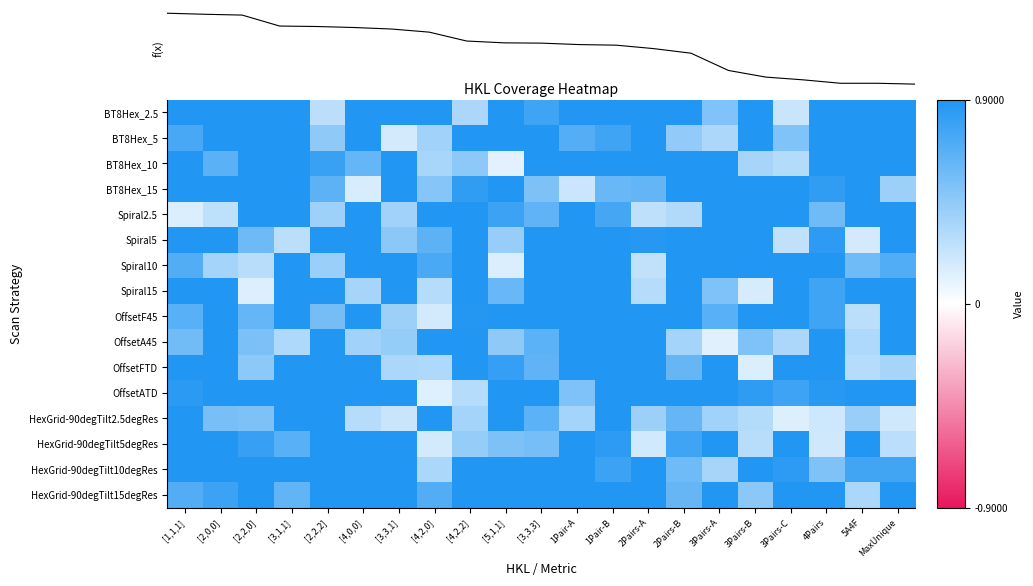

Which has a higher value, [5,1,1] or 5A4F?

5A4F